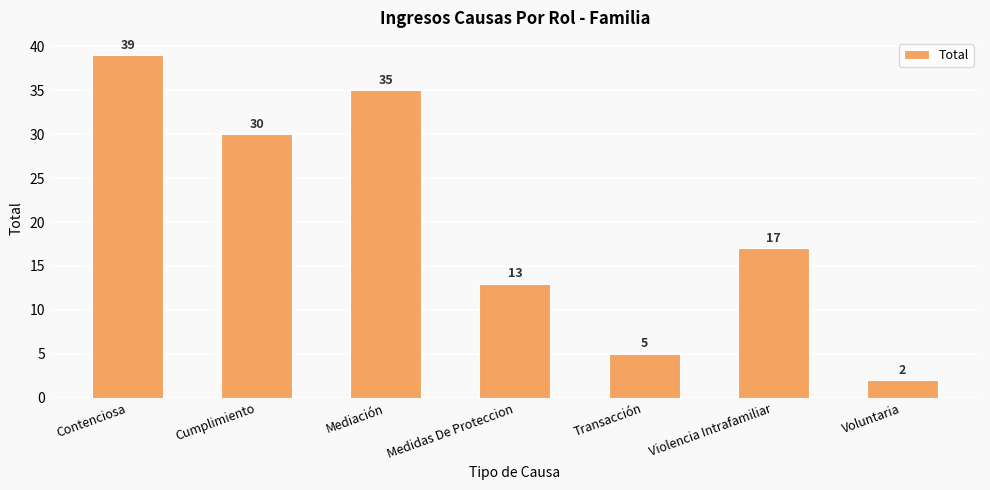

What is the value of the 6th bar from the left?

17